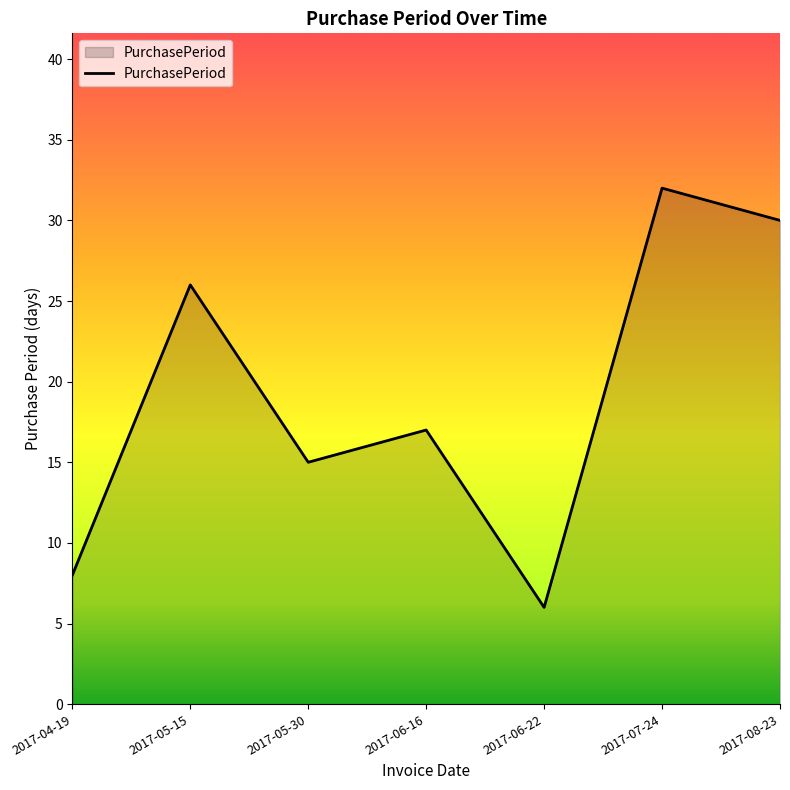

Read the value at 2017-07-24, to the nearest 10.

30